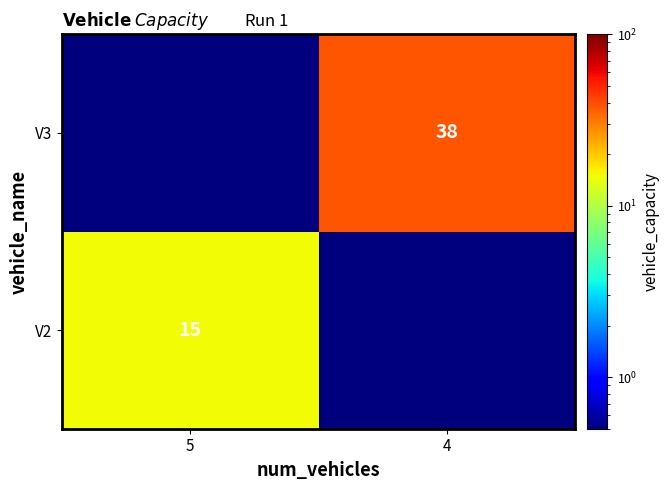

The V3 series shows 63.3 at 4. True or false?

False